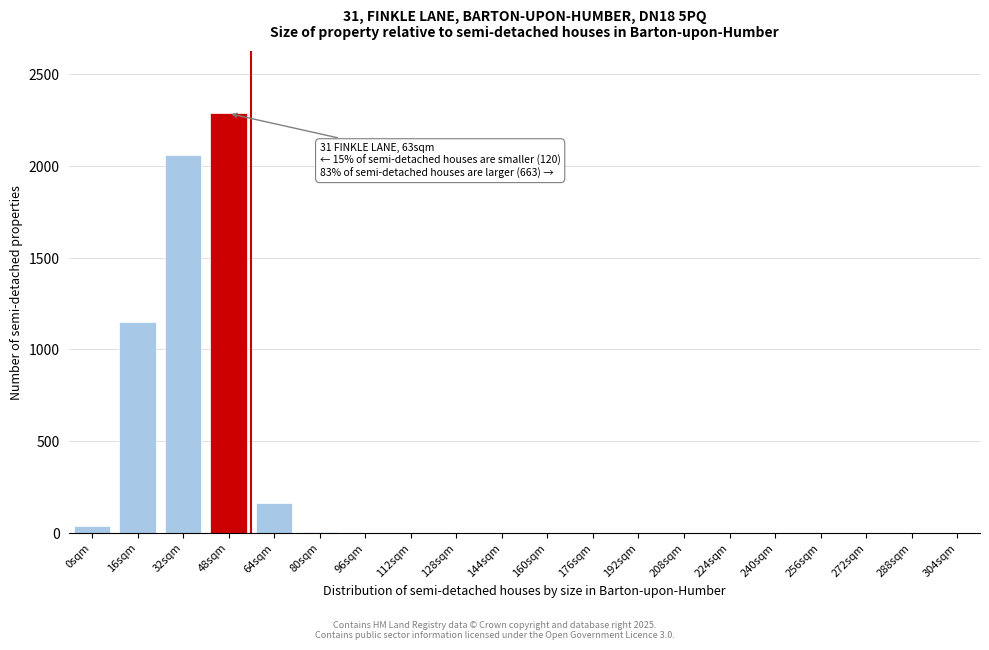

What is the sum of the values at 64sqm and 208sqm?

163